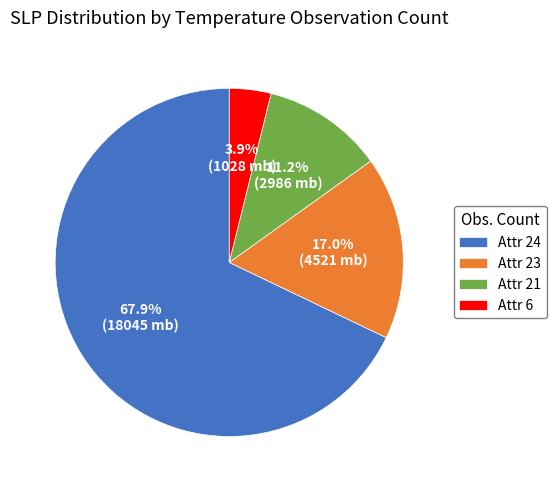

Rank the categories by value from lowest to highest.

Attr 6, Attr 21, Attr 23, Attr 24